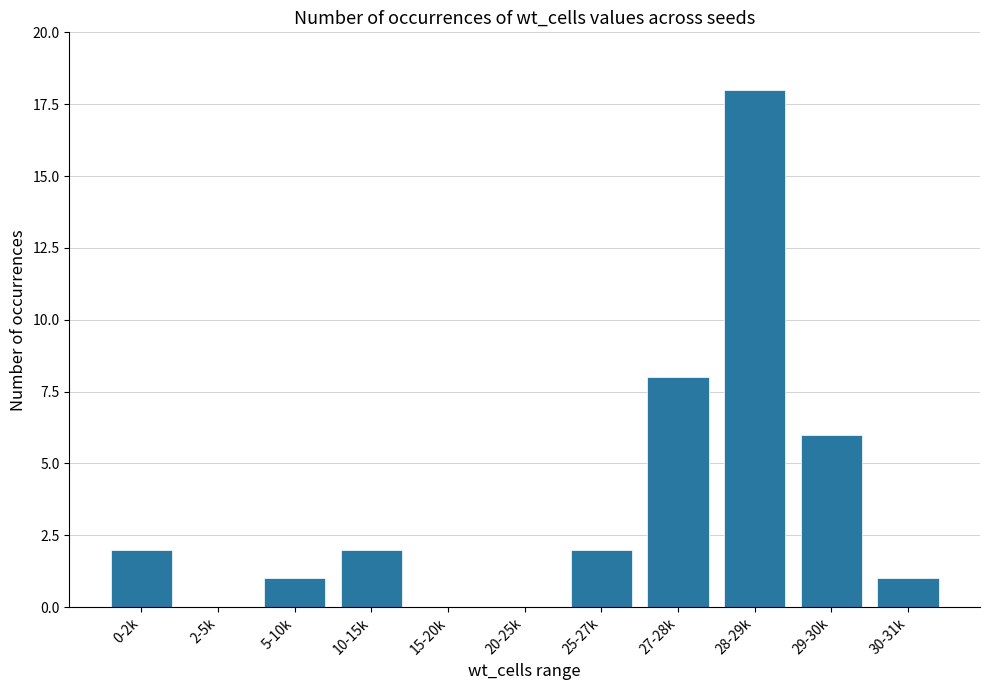

What is the change in value from 2-5k to 5-10k?

+1